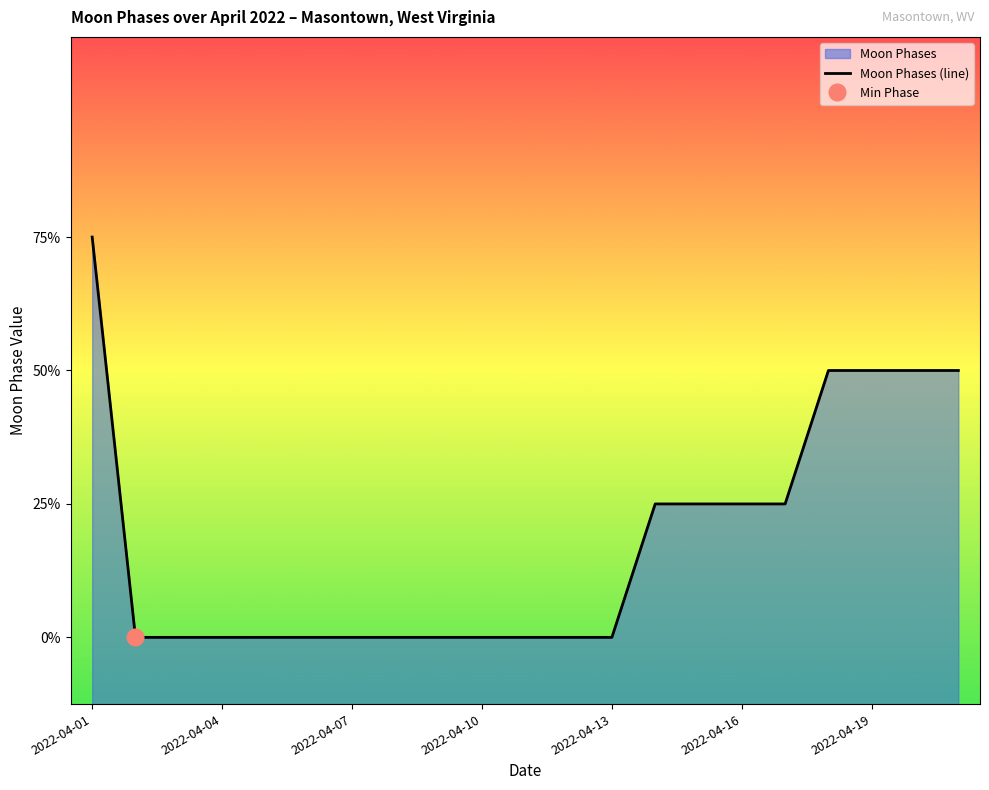

What position from the left is 2022-04-01?

1